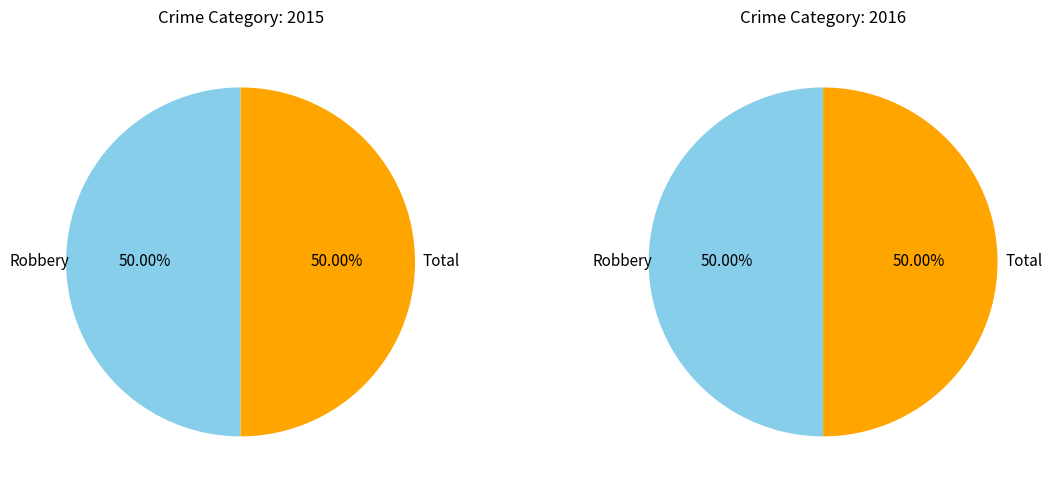

Is it true that Total is 38% of the pie?

False